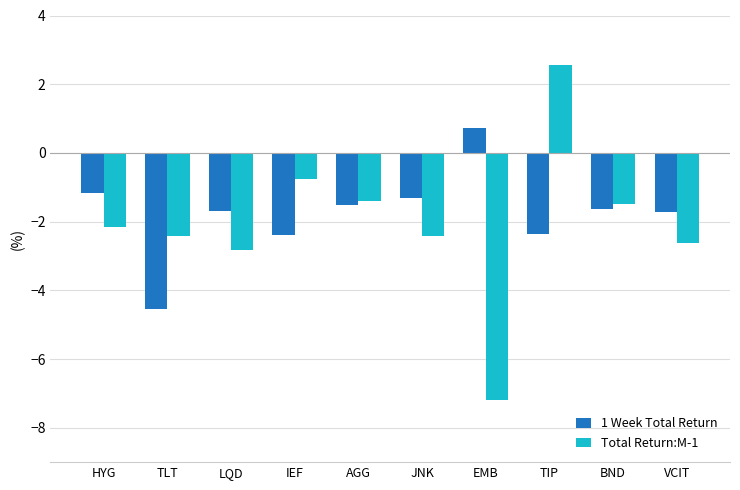

What is the difference between the maximum and minimum values in the 1 Week Total Return series?

5.3